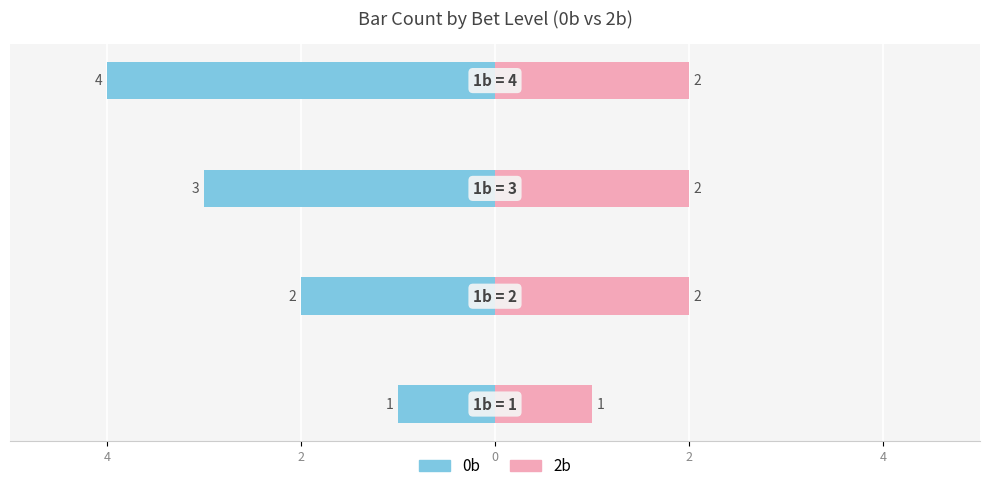

What is the value of the 2b bar at the 4th from the left?

2